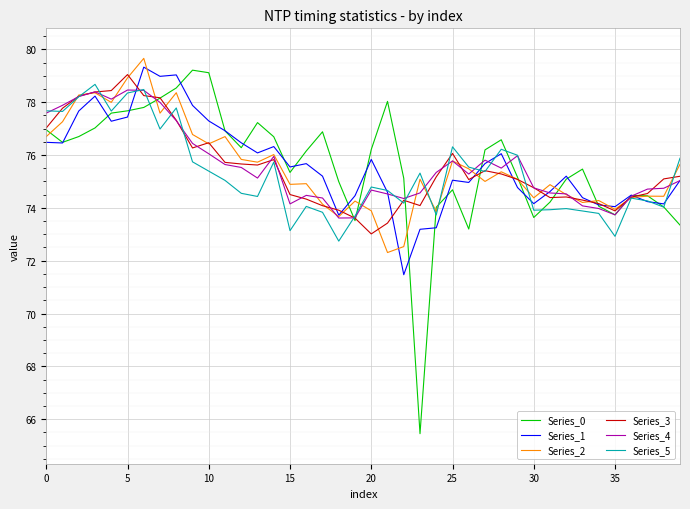

What is the difference between the second highest and minimum values in the Series_1 series?

7.6